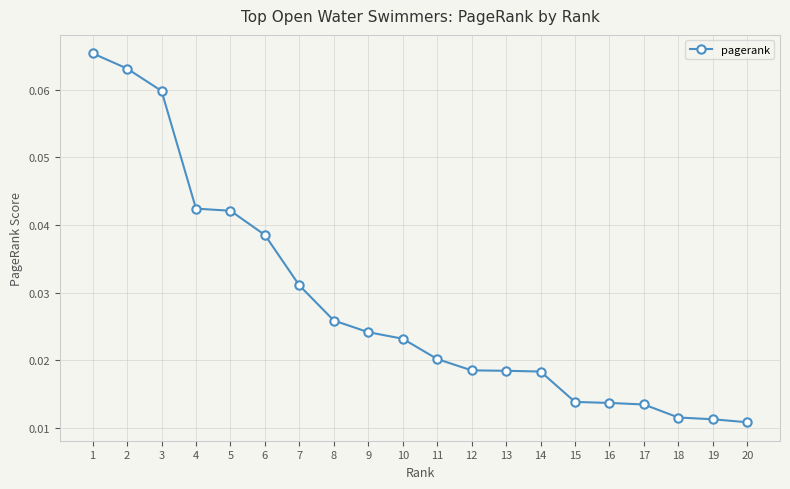

The chart shows a value of 0.0 at 1. True or false?

False